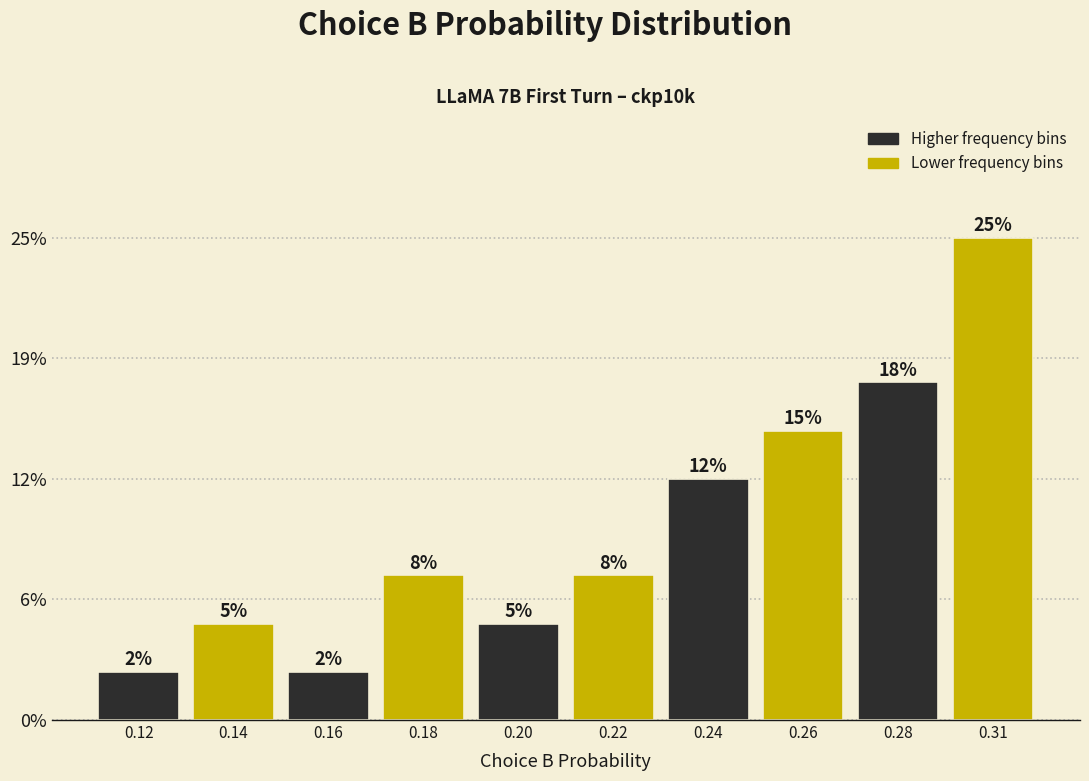

Are the bars horizontal?

No